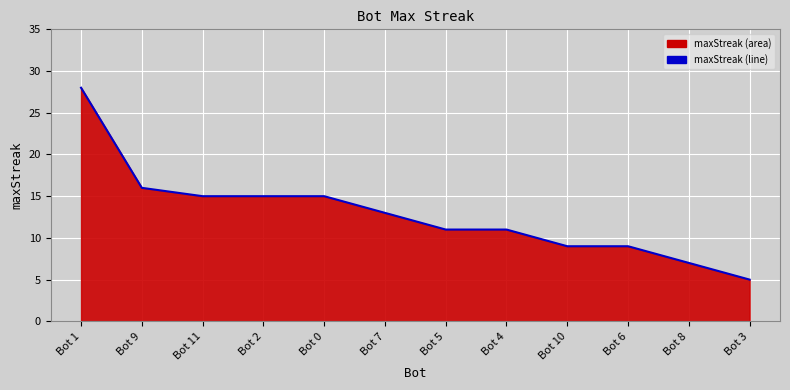

The chart shows a value of 8 at Bot 1. True or false?

False